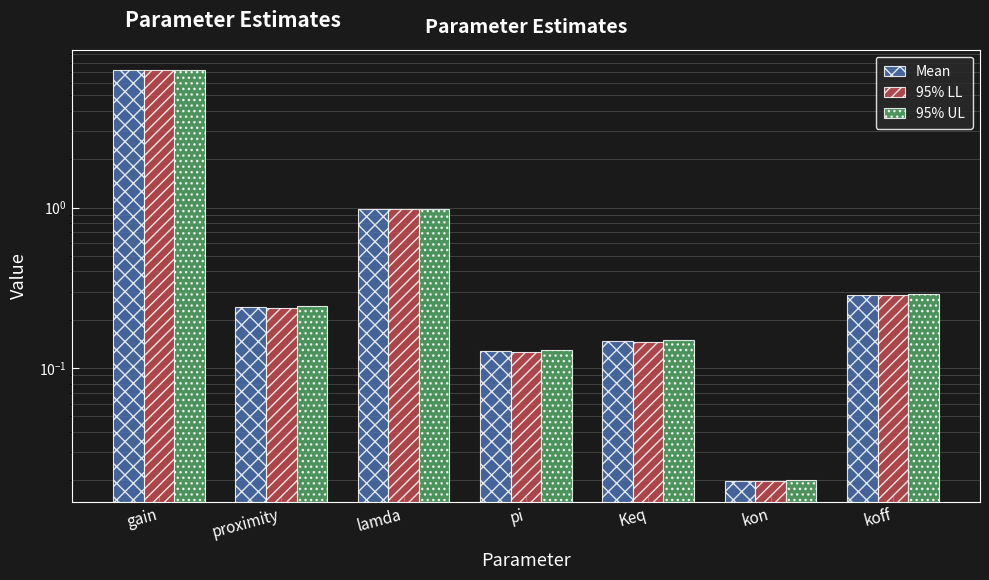

List the labels in order of 95% LL value, largest first.

gain, lamda, koff, proximity, Keq, pi, kon